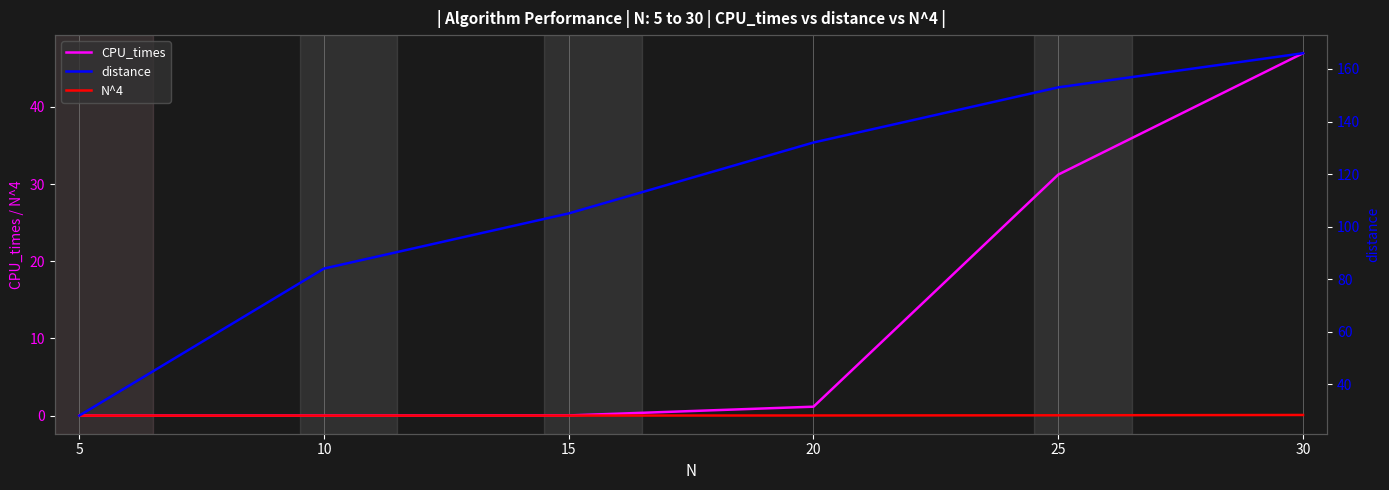

True or false: distance and CPU_times cross at least once.

False